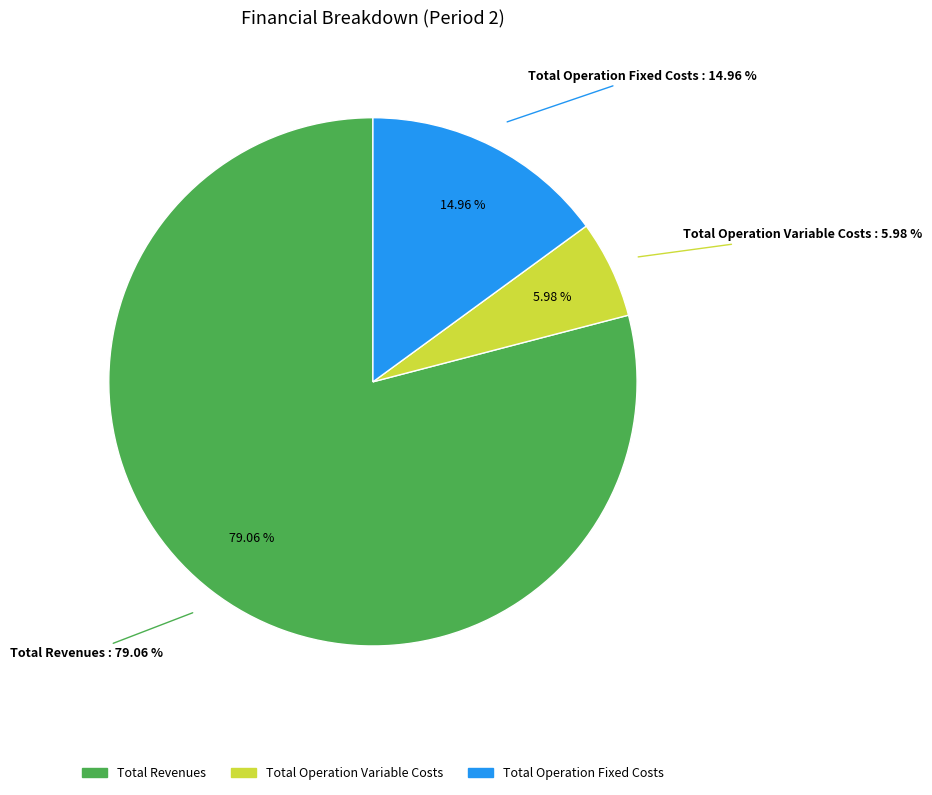

What percentage is NOT represented by Total Capital Costs?

100.0%